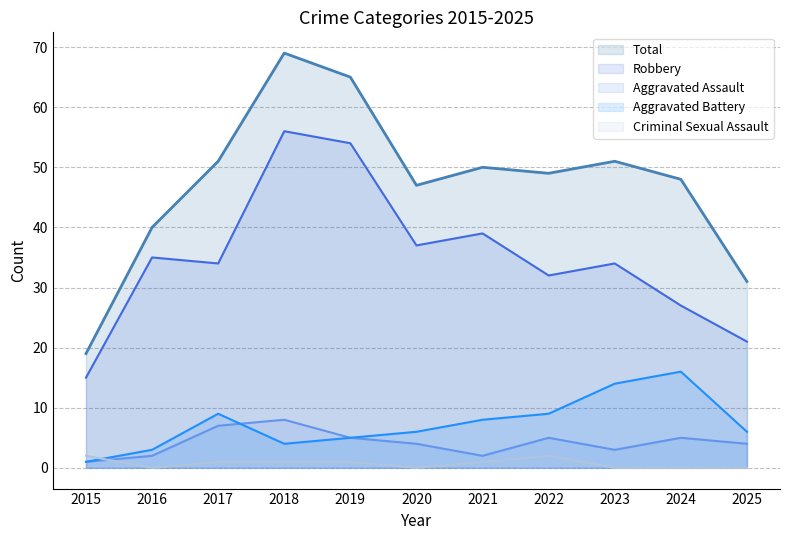

What is the difference between the Total values at 2021 and 2024?

2